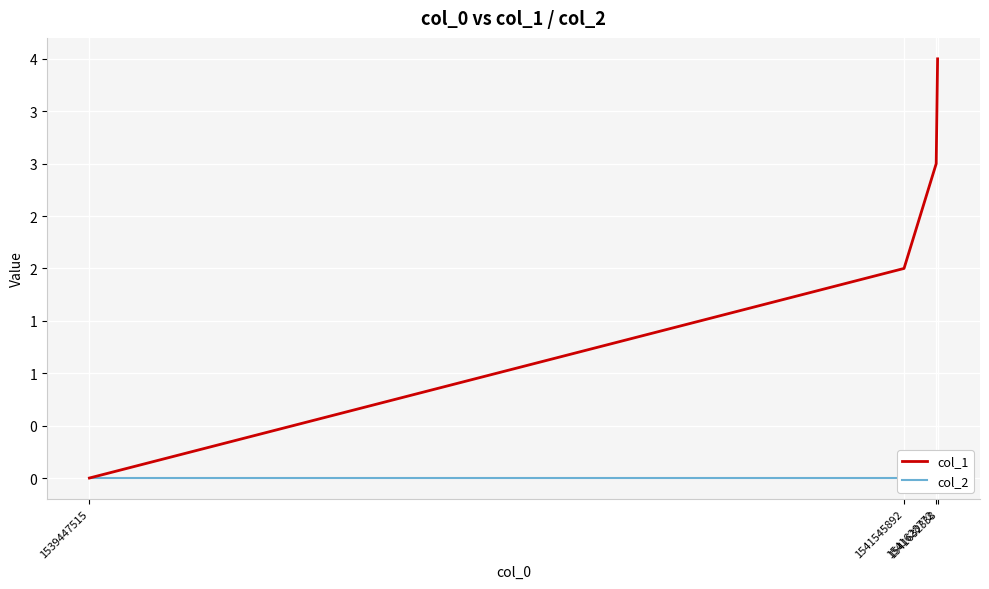

How many categories are shown in the chart?

4